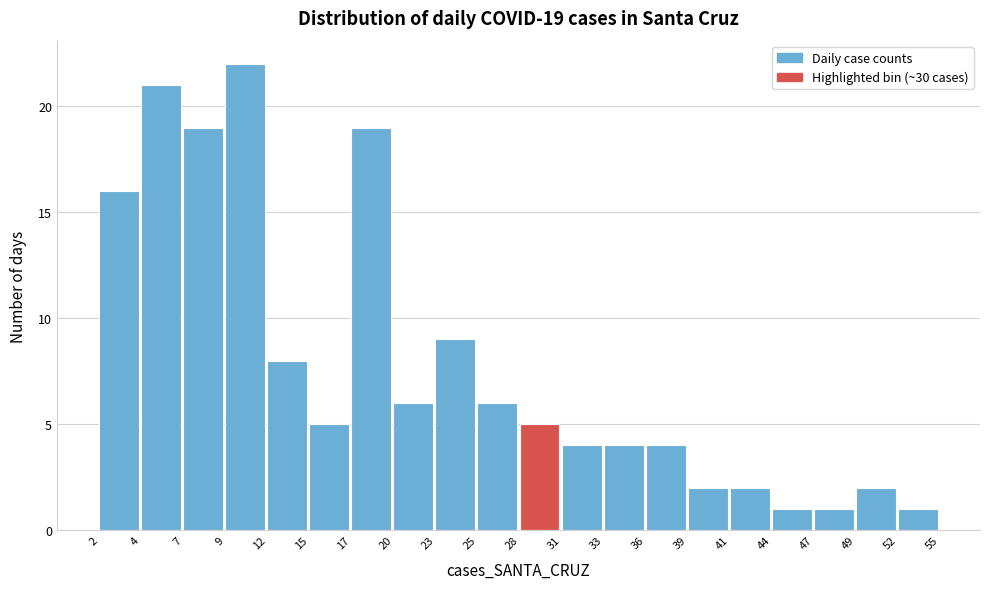

Reading left to right, transcribe all the data shown in this chart.

16	21	19	22	8	5	19	6	9	6	5	4	4	4	2	2	1	1	2	1